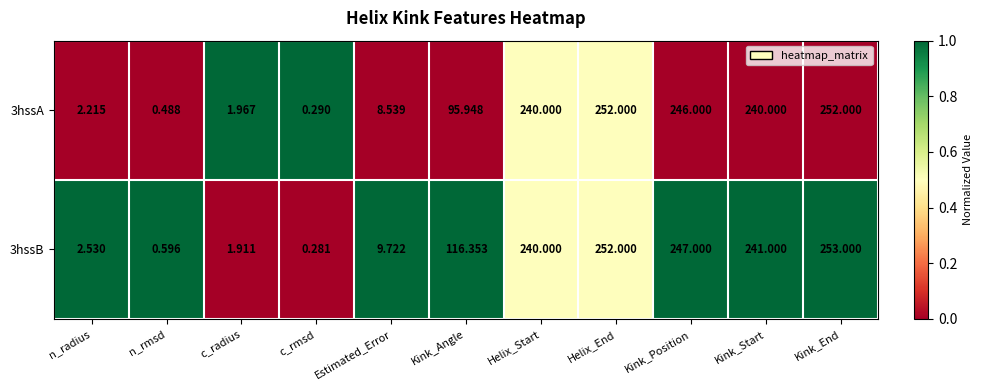

Is the value of 3hssB at Kink_Start greater than the value of 3hssA at Kink_Angle?

Yes